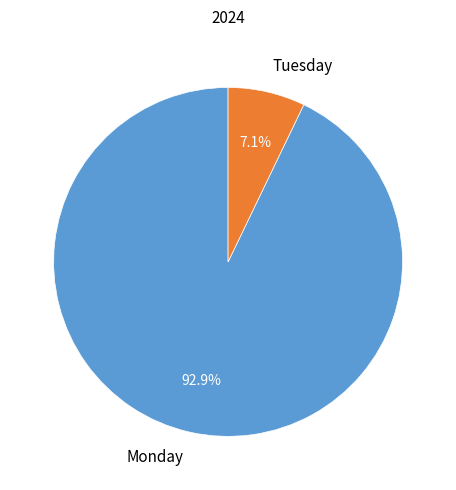

Which category has the smallest portion of the pie?

Tuesday